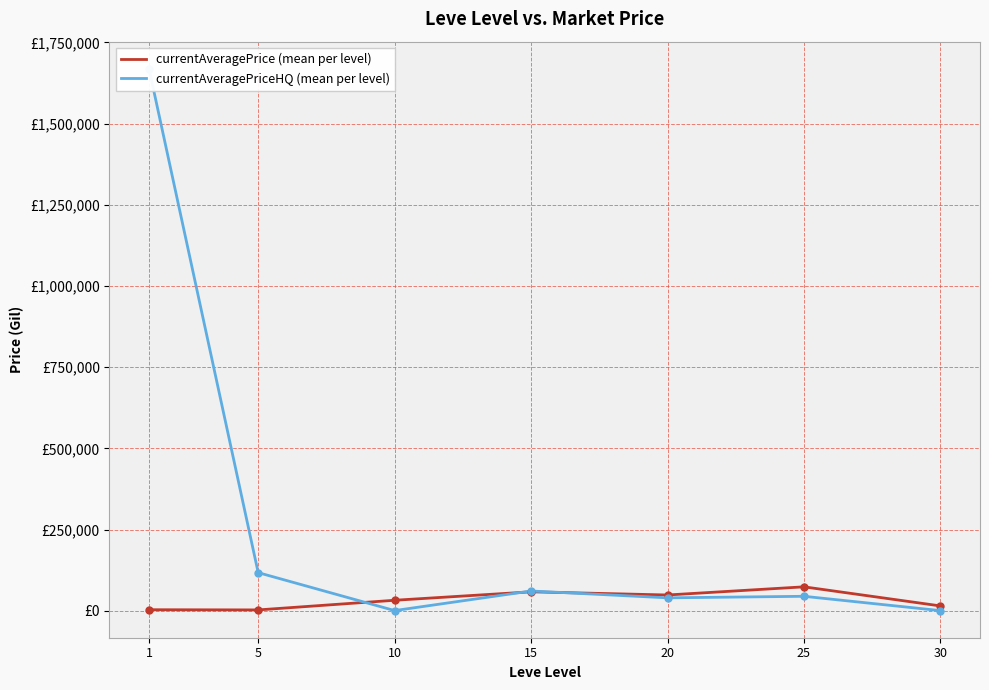

How many values in the currentAveragePrice (mean per level) series exceed 32267?

4